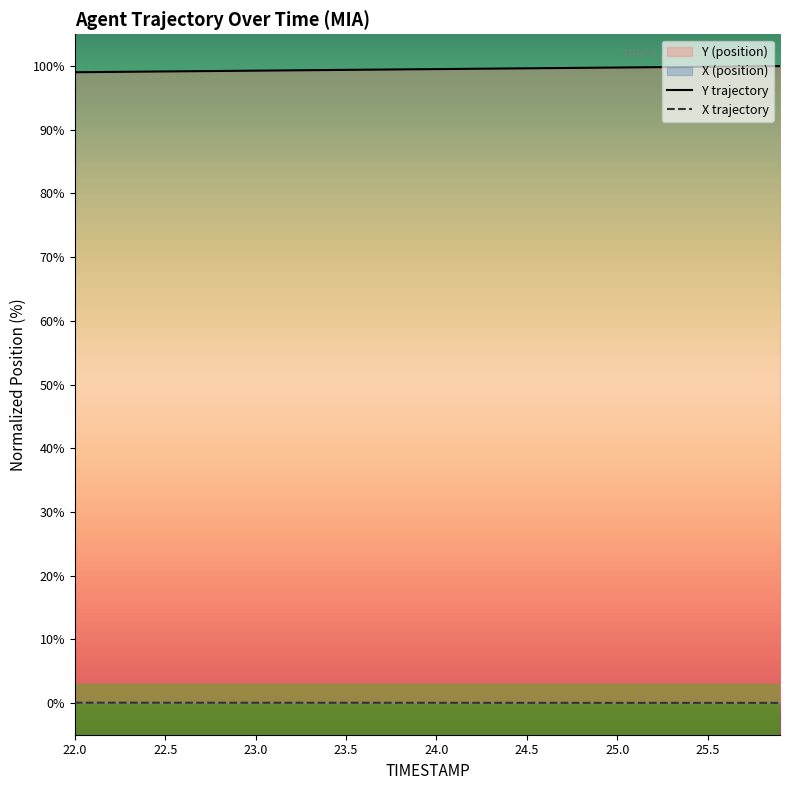

True or false: TIMESTAMP and Y cross at least once.

False